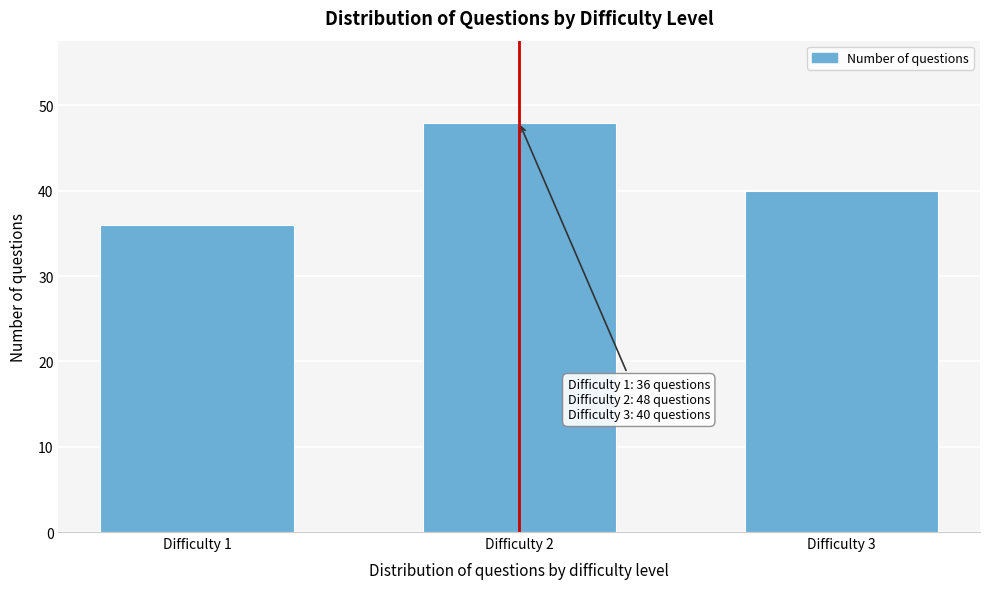

Reading right to left, list all the values displayed in this chart.

Difficulty 3=40	Difficulty 2=48	Difficulty 1=36